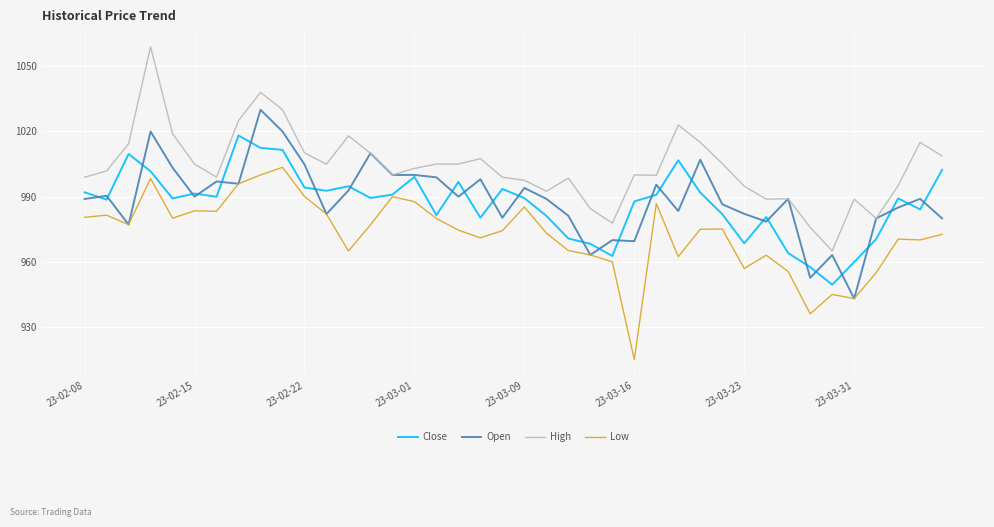

Rank the series by their maximum value, from lowest to highest.

Low, Close, Open, High